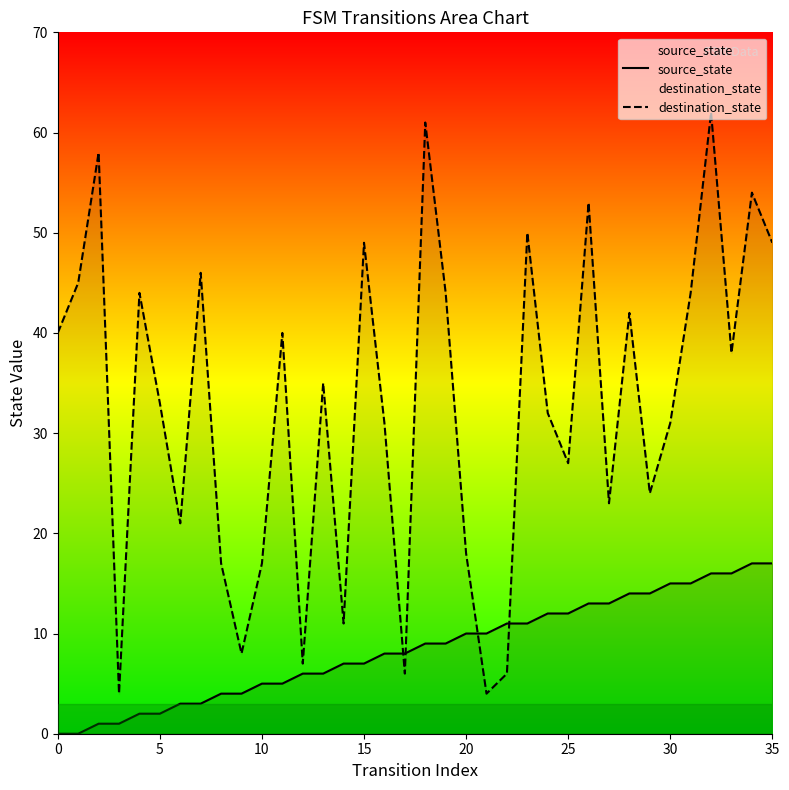

What are all the series names shown in the legend?

source_state, destination_state